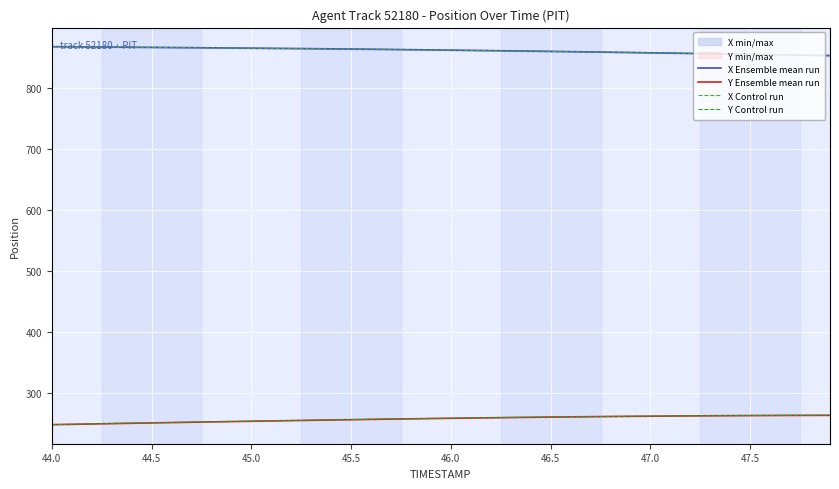

Is this an area chart (filled region under the line)?

No